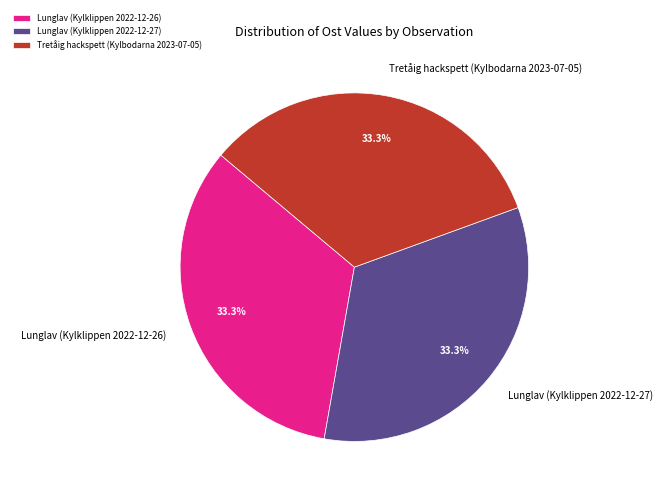

To the nearest percent, what is the combined percentage of Lunglav (Kylklippen 2022-12-26) and Tretåig hackspett (Kylbodarna 2023-07-05)?

67%